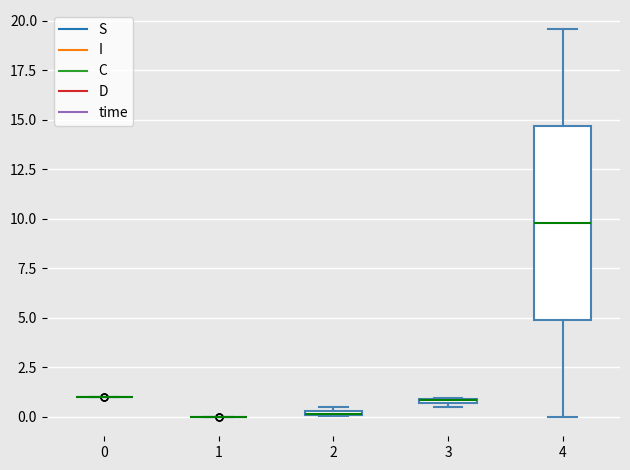

Where is the upper edge of the box at x = 2 on the y-axis? The values are not printed on the chart, so give them approximately, as read against the axis.

0.5